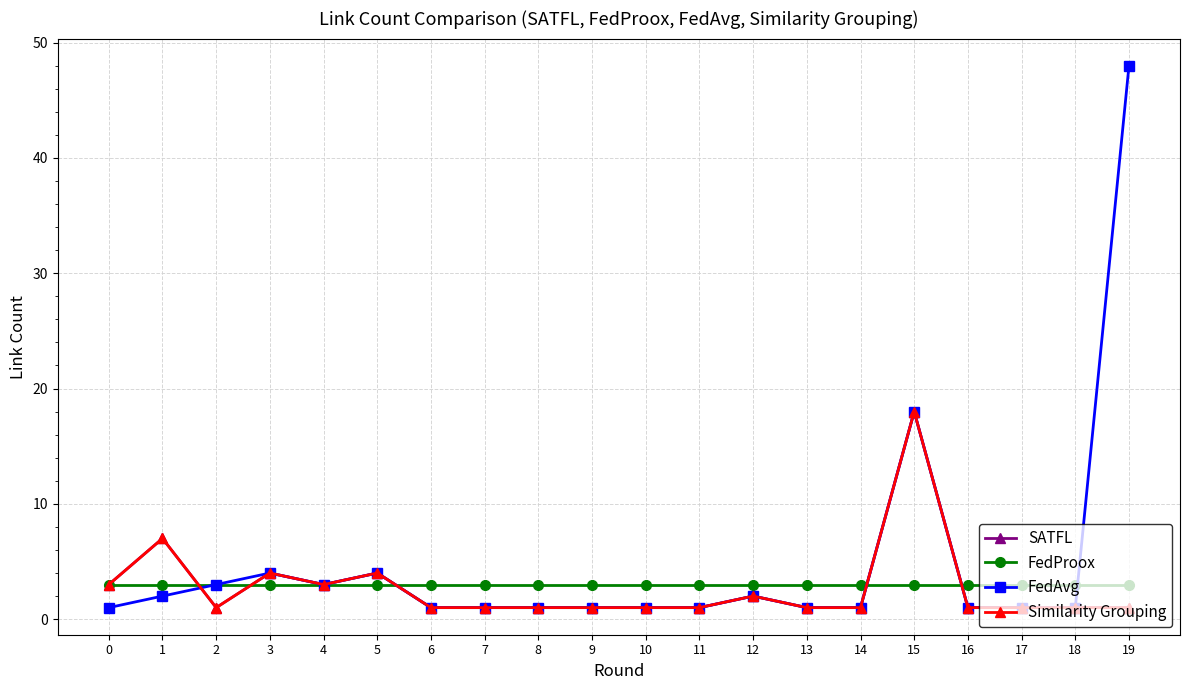

Which series has the largest total across all categories?

FedAvg